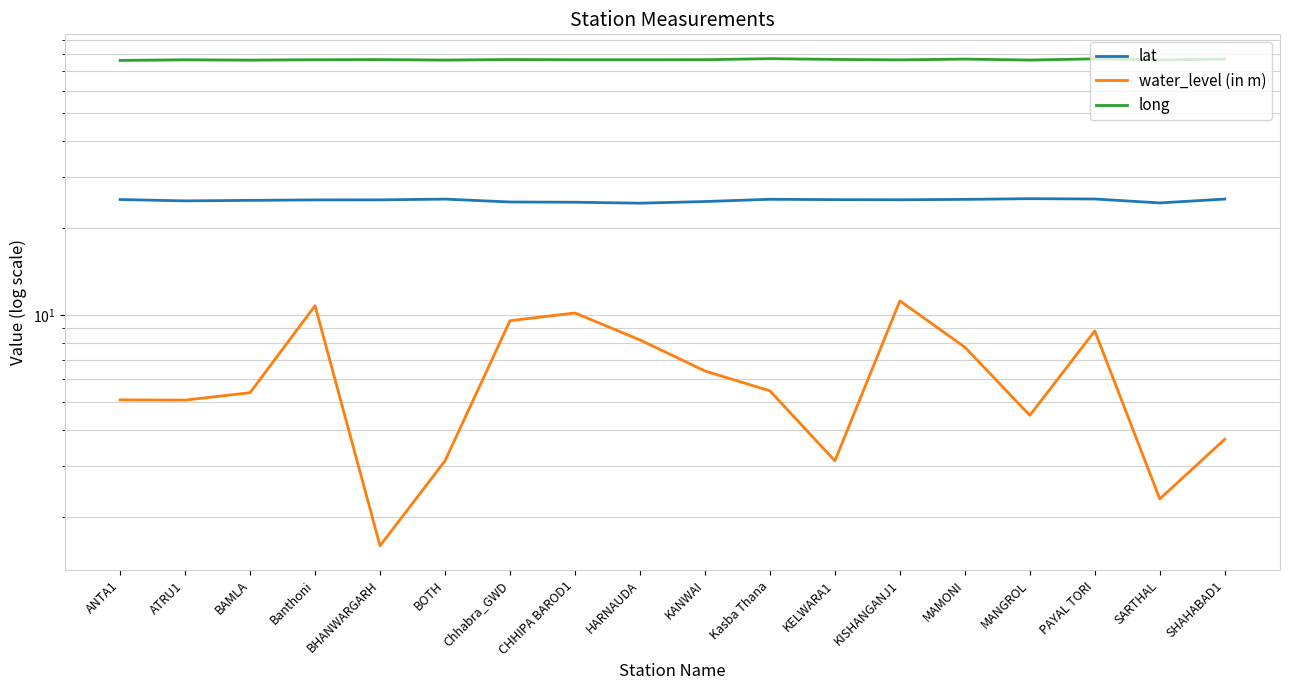

Is the value of water_level (in m) at Kasba Thana greater than the value of lat at BAMLA?

No